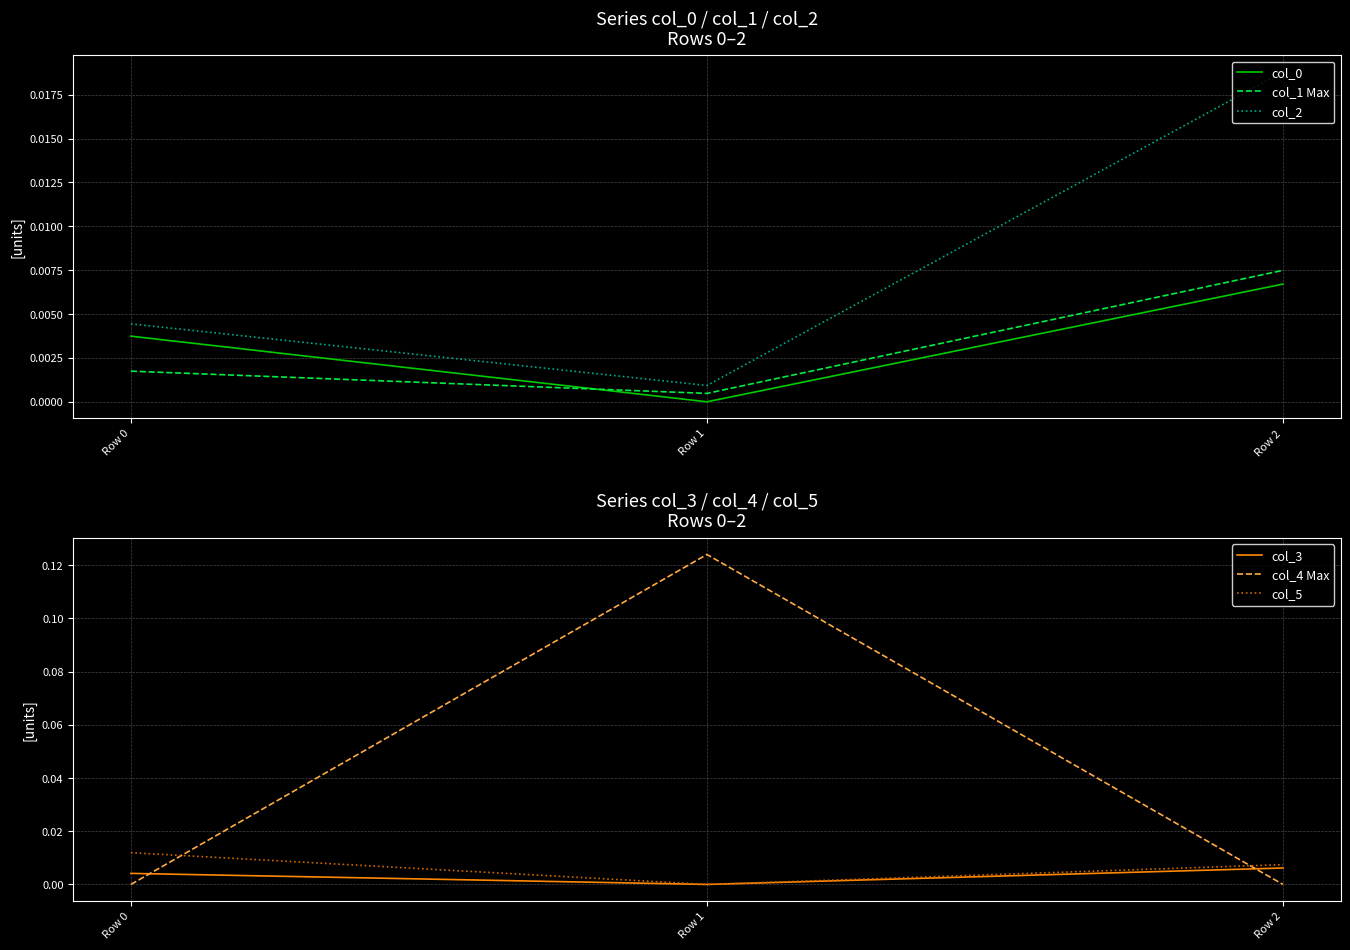

The col_4 Max series shows 0.0 at Row 0. True or false?

True